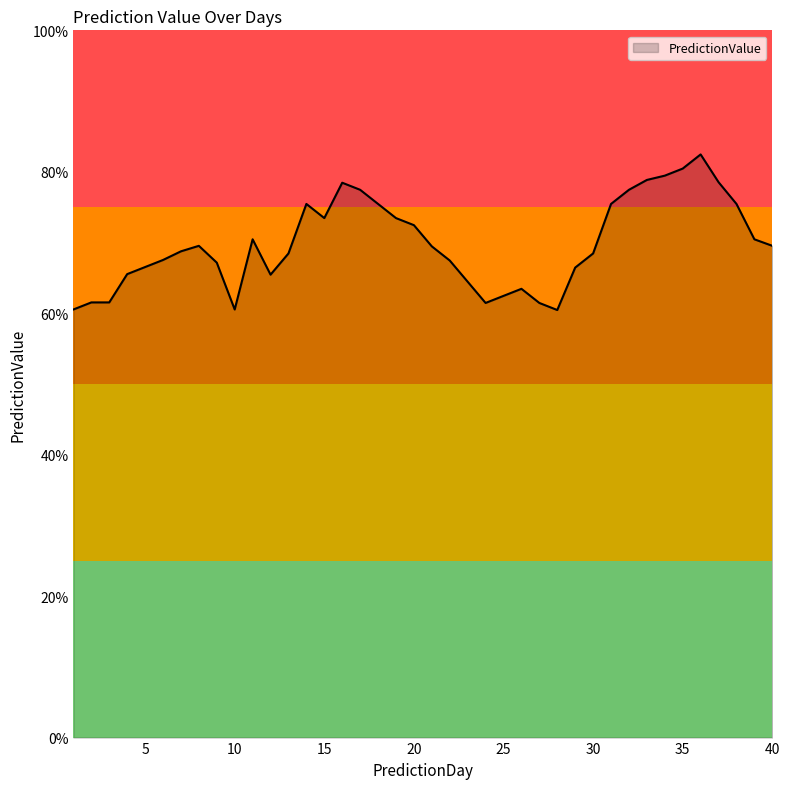

Does the chart display data point markers on the line(s)?

No